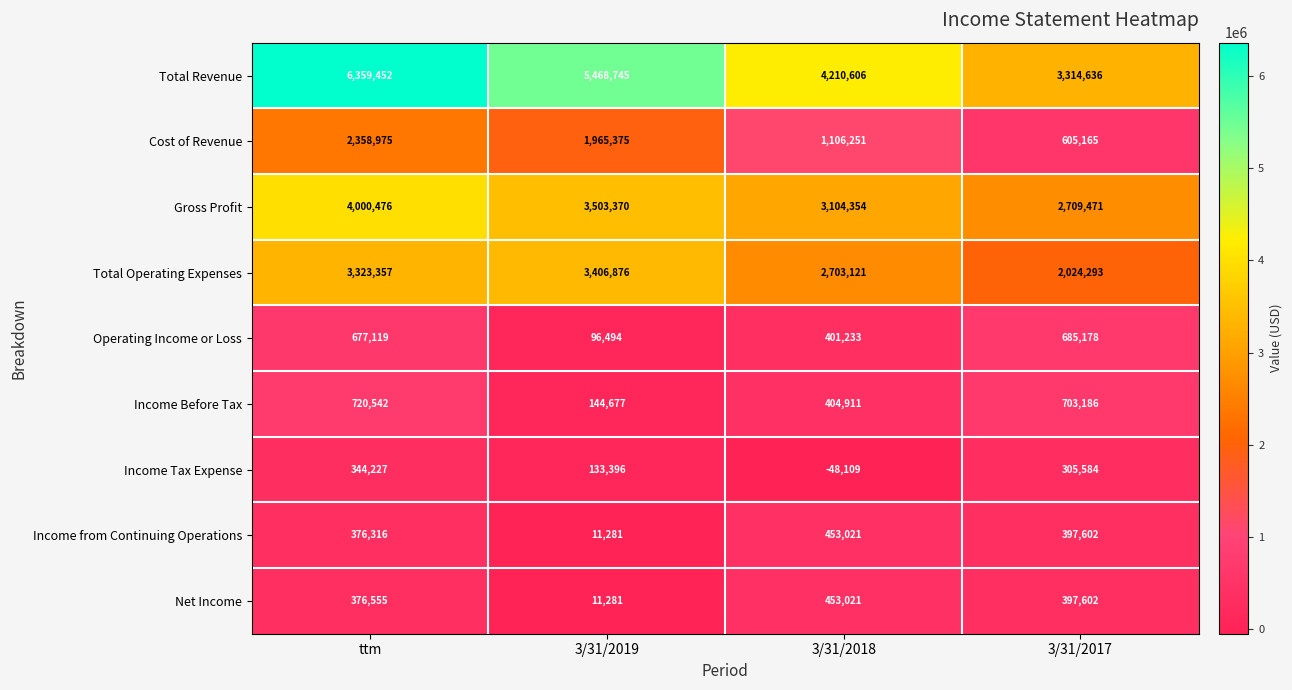

The Total Operating Expenses series shows 2703121 at 3/31/2018. True or false?

True